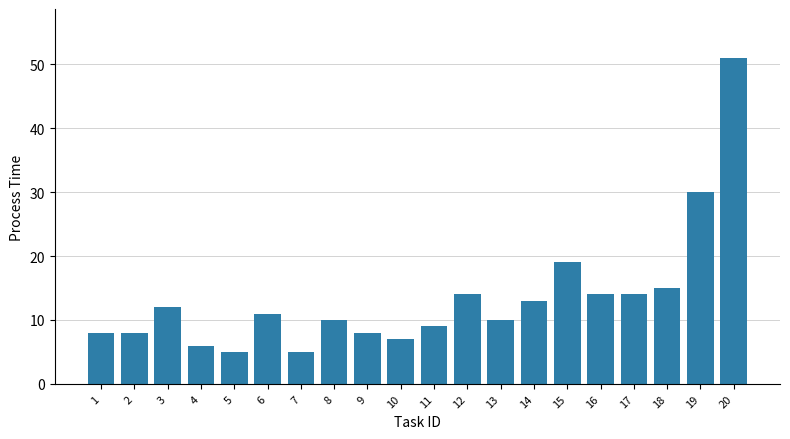

Which label corresponds to the largest value in the chart?

20